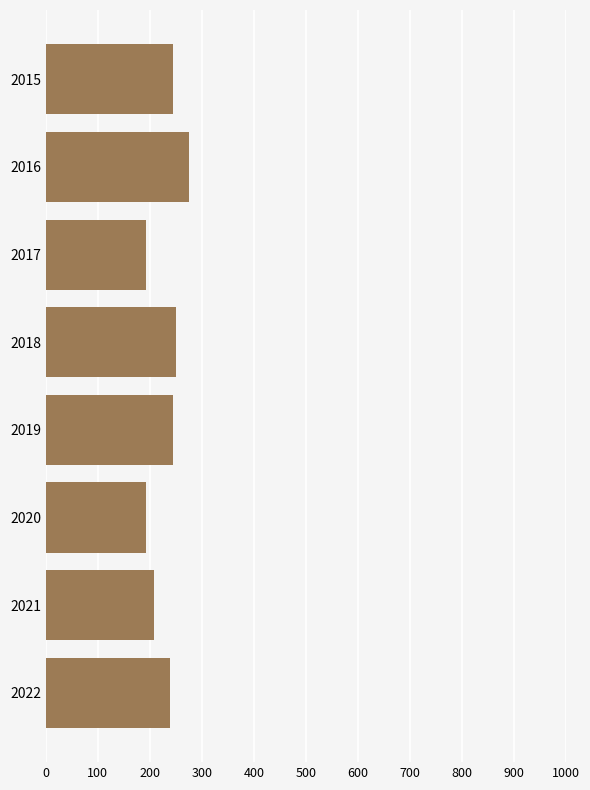

What is the maximum value shown in the chart?

275